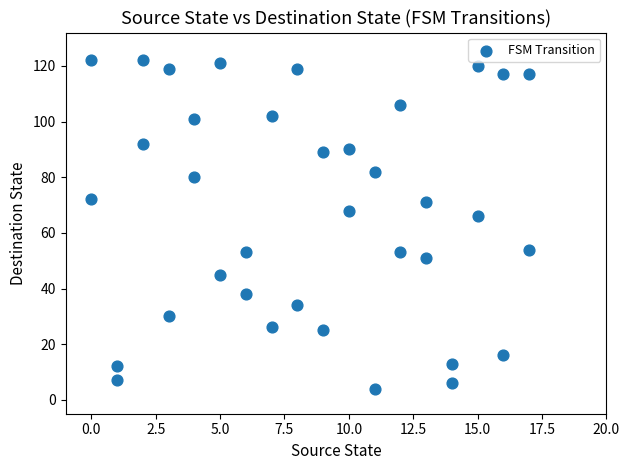

What Y value in the scatter plot is closest to 63?

66